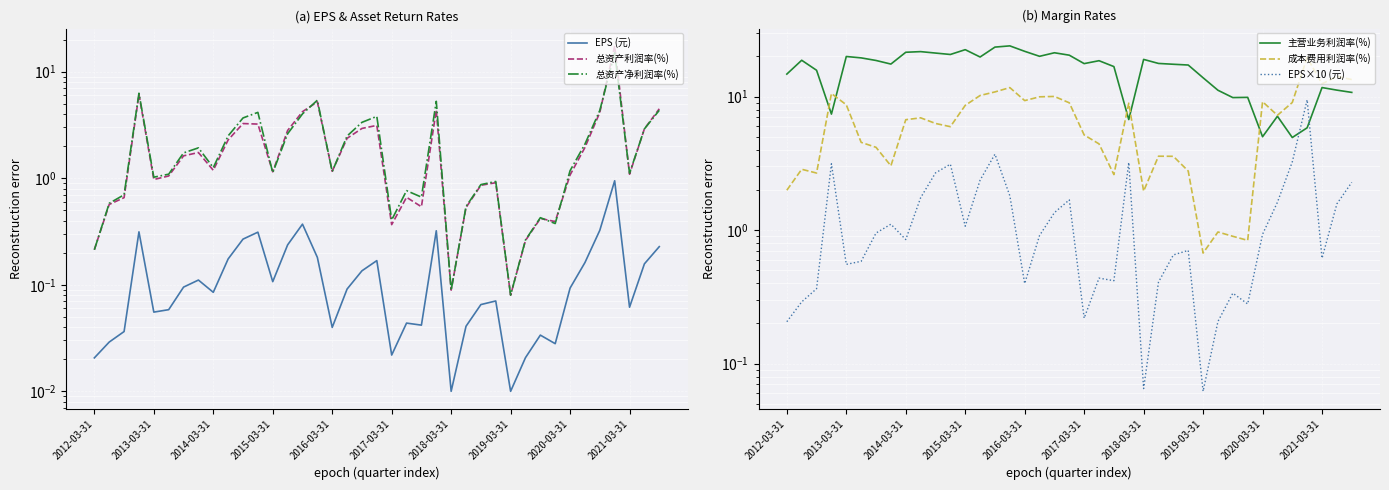

What is the value of the 总资产净利润率(%) point at the 21st from the left?

0.4